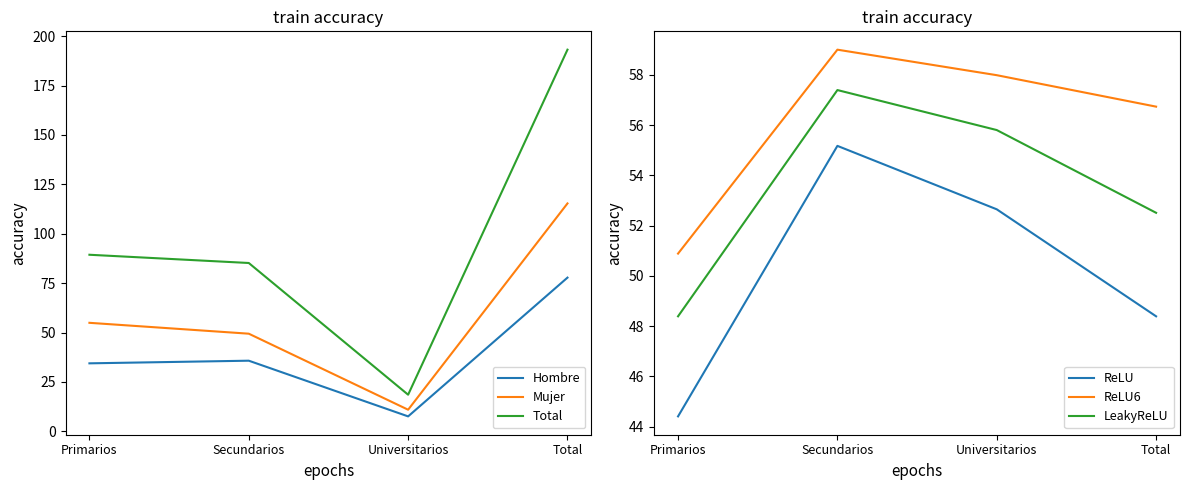

What are all the series names shown in the legend?

Hombre, Mujer, Total, ReLU, ReLU6, LeakyReLU